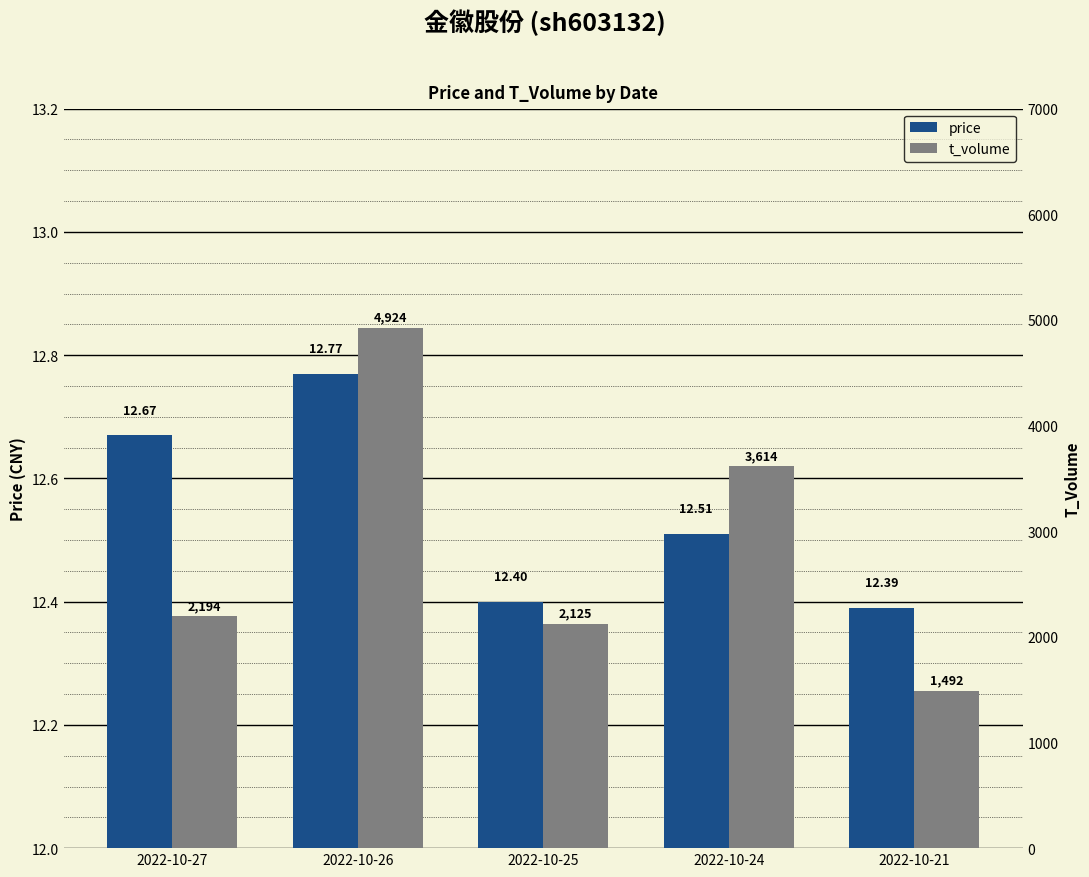

What is the sum of the t_volume values at 2022-10-24 and 2022-10-21?

5106.0